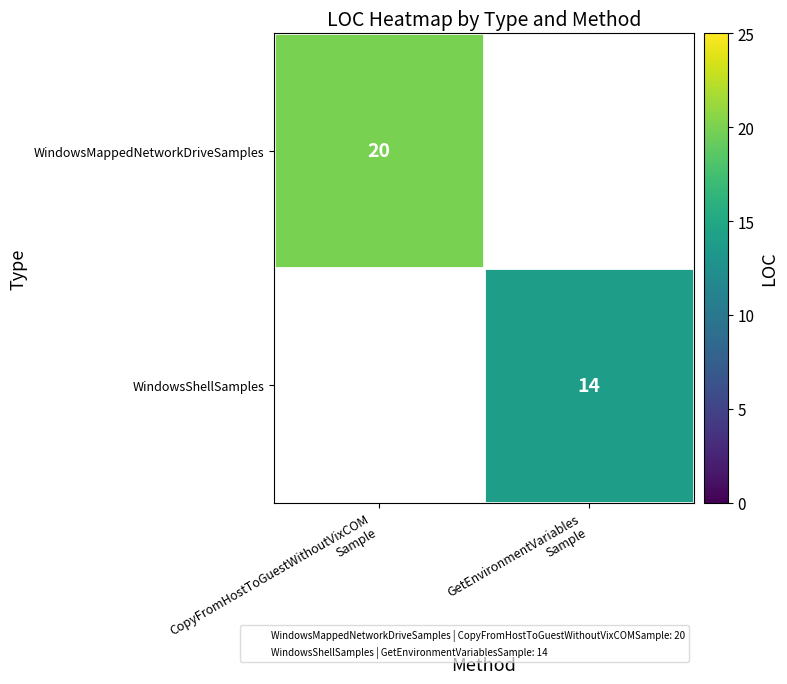

Rank the series by their maximum value, from highest to lowest.

WindowsMappedNetworkDriveSamples, WindowsShellSamples